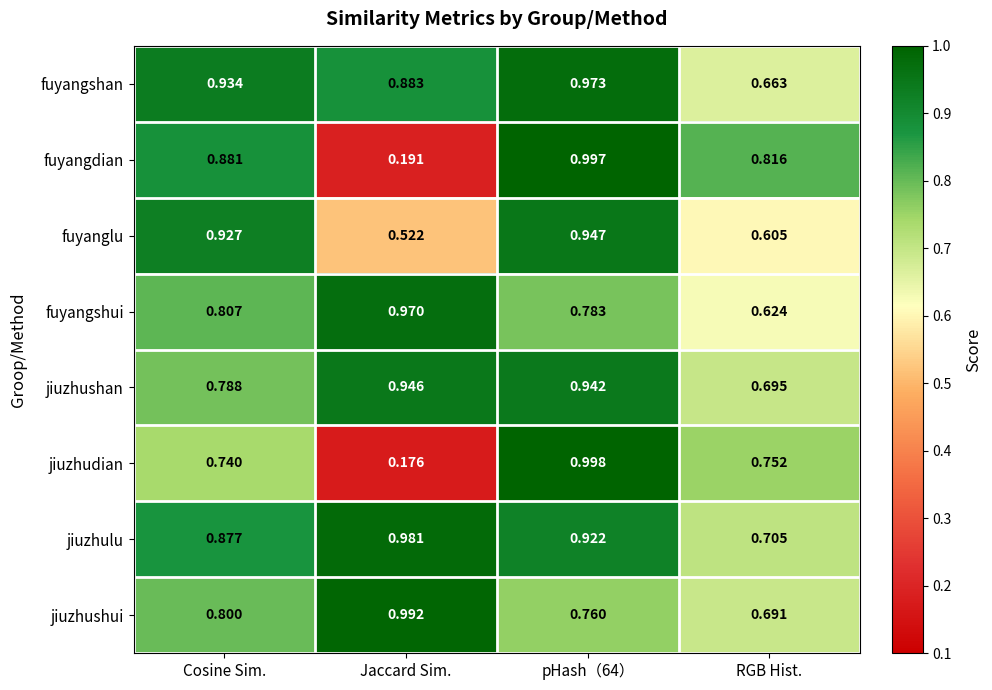

Between Jaccard Sim. and RGB Hist., which series saw the biggest shift?

fuyangdian